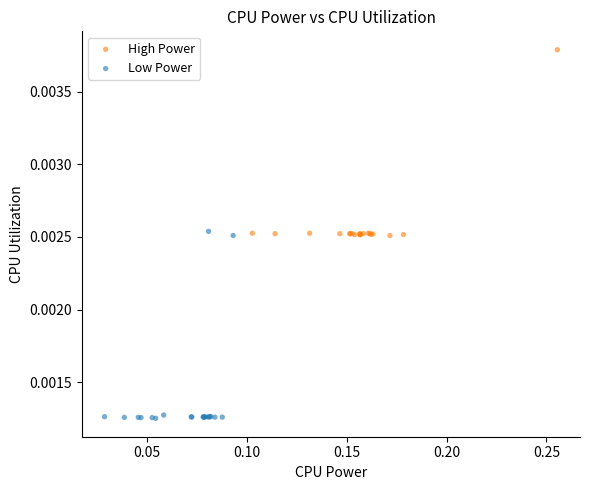

Which series contains the highest Y value?

High Power